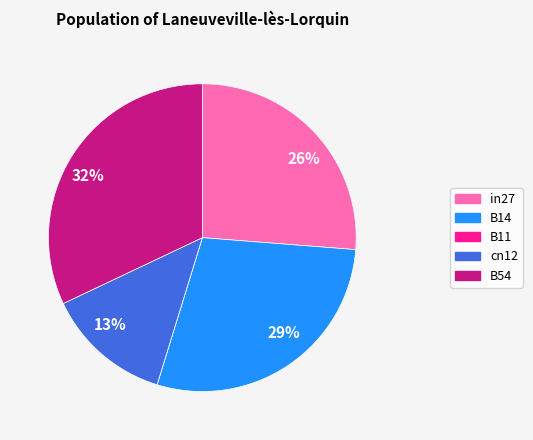

Is it true that B54 is 25% of the pie?

False